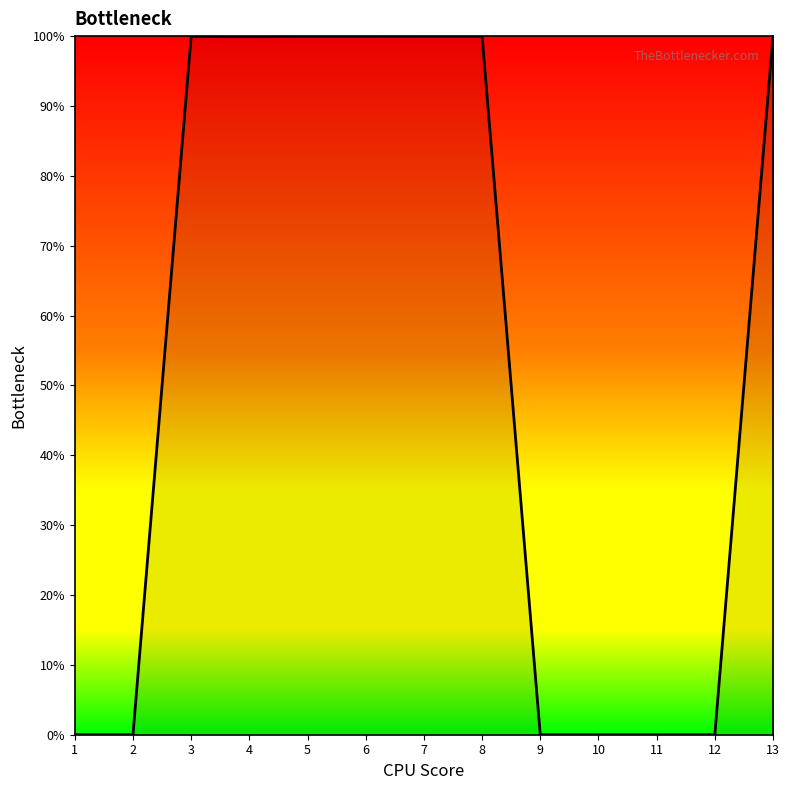

Reading left to right, extract all data points from this chart.

0.0	0.0	100.0	100.0	100.0	100.0	100.0	100.0	0.0	0.0	0.0	0.0	100.0